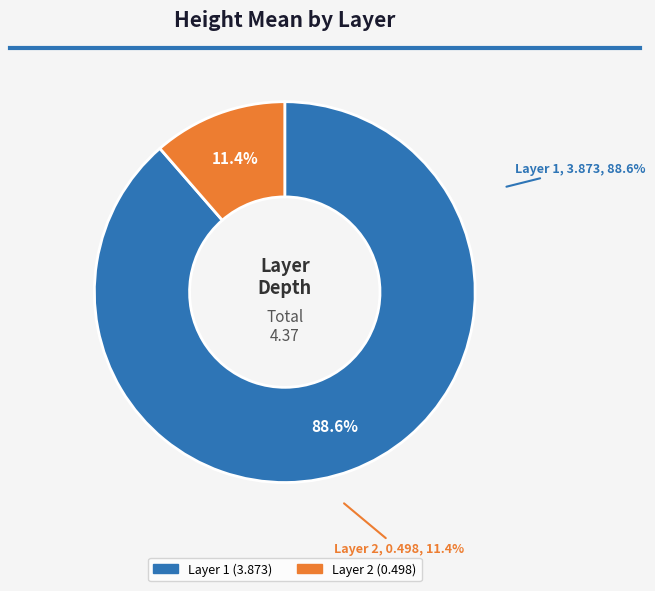

Is it true that Layer 2 is 11% of the pie?

True